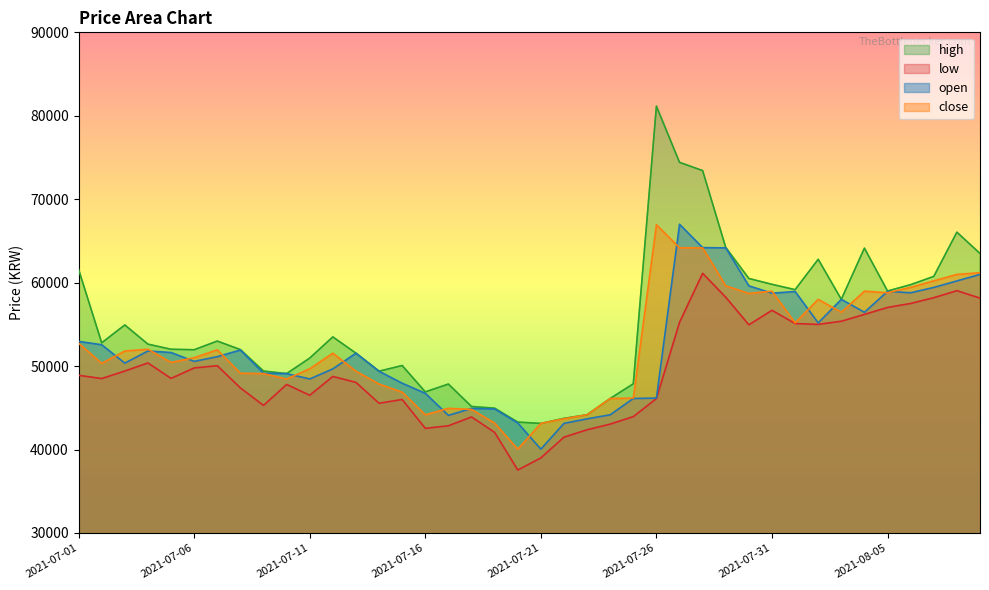

Is it true that open equals 17518 at 2021-07-24?

False